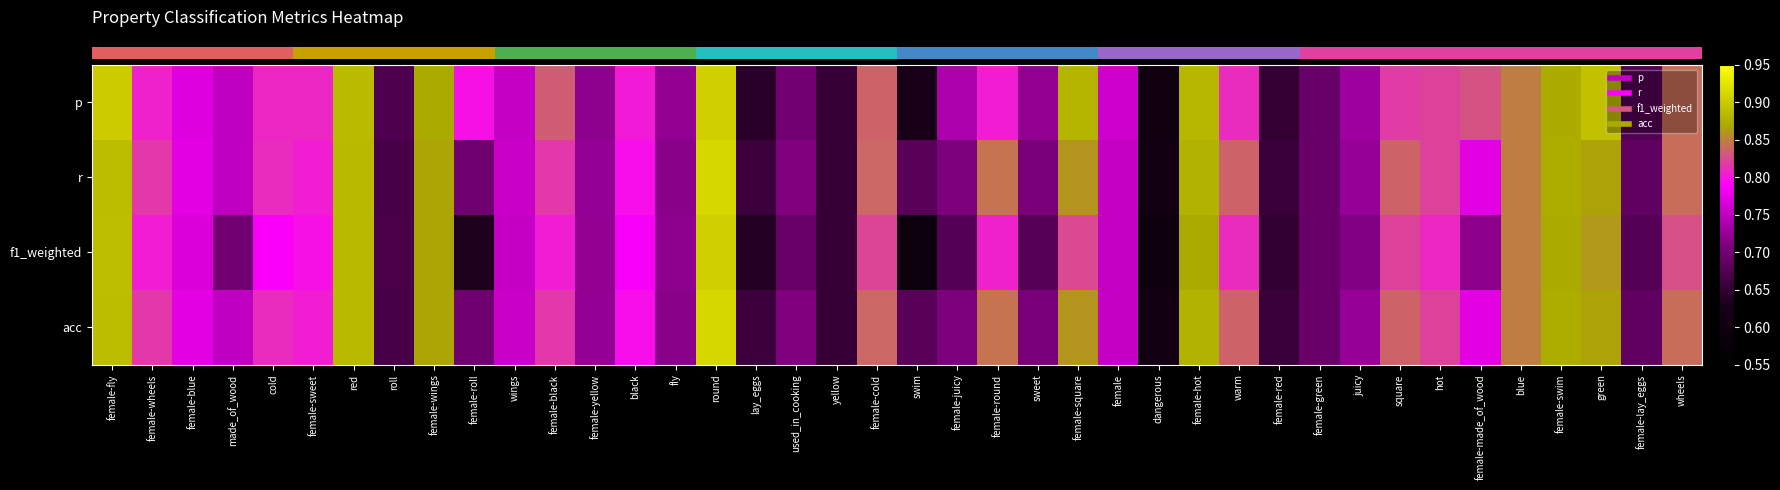

Reading left to right, what are all the values shown in this chart?

row_0: 0.9	0.8	0.8	0.8	0.8	0.8	0.9	0.7	0.9	0.8	0.8	0.8	0.7	0.8	0.7	0.9	0.6	0.7	0.7	0.8	0.6	0.7	0.8	0.7	0.9	0.8	0.6	0.9	0.8	0.7	0.7	0.7	0.8	0.8	0.8	0.8	0.9	0.9	0.7	0.8
row_1: 0.9	0.8	0.8	0.8	0.8	0.8	0.9	0.7	0.9	0.7	0.8	0.8	0.7	0.8	0.7	0.9	0.7	0.7	0.7	0.8	0.7	0.7	0.8	0.7	0.9	0.8	0.6	0.9	0.8	0.7	0.7	0.7	0.8	0.8	0.8	0.8	0.9	0.9	0.7	0.8
row_2: 0.9	0.8	0.8	0.7	0.8	0.8	0.9	0.7	0.9	0.6	0.8	0.8	0.7	0.8	0.7	0.9	0.6	0.7	0.7	0.8	0.6	0.7	0.8	0.7	0.8	0.8	0.6	0.9	0.8	0.6	0.7	0.7	0.8	0.8	0.7	0.8	0.9	0.9	0.7	0.8
row_3: 0.9	0.8	0.8	0.8	0.8	0.8	0.9	0.7	0.9	0.7	0.8	0.8	0.7	0.8	0.7	0.9	0.7	0.7	0.7	0.8	0.7	0.7	0.8	0.7	0.9	0.8	0.6	0.9	0.8	0.7	0.7	0.7	0.8	0.8	0.8	0.8	0.9	0.9	0.7	0.8